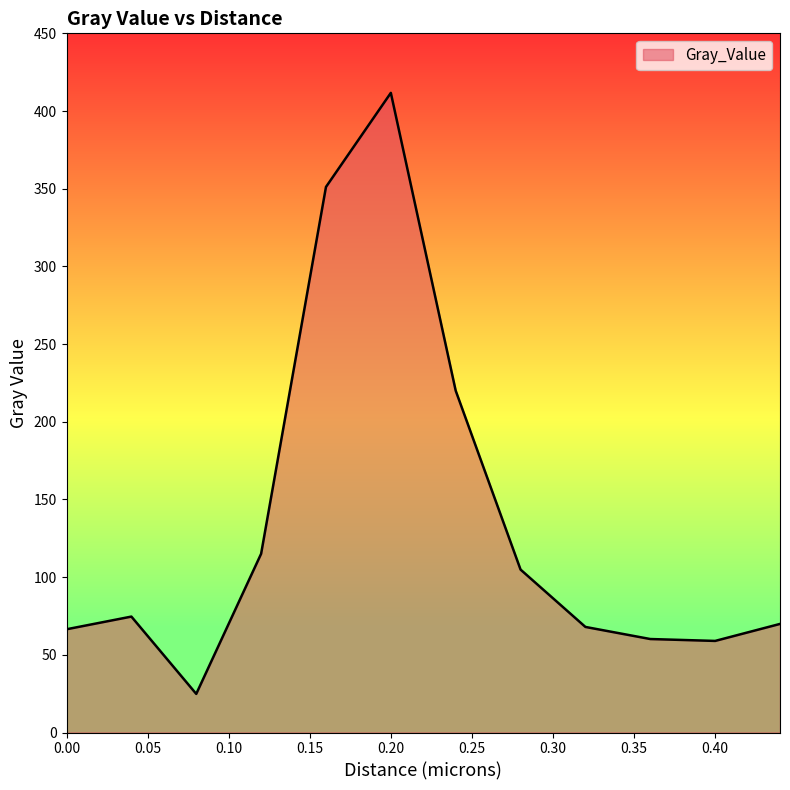

What is the maximum value shown in the chart?

411.7